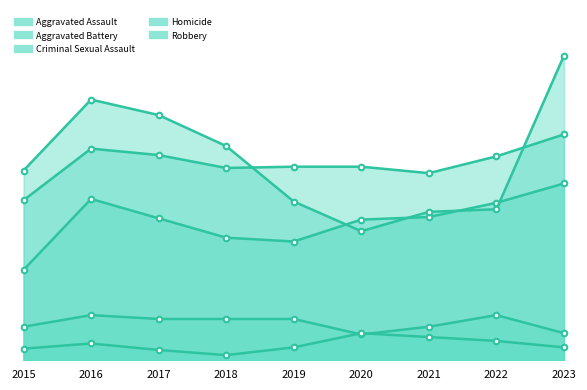

What is the sum of all Aggravated Battery values?

1374